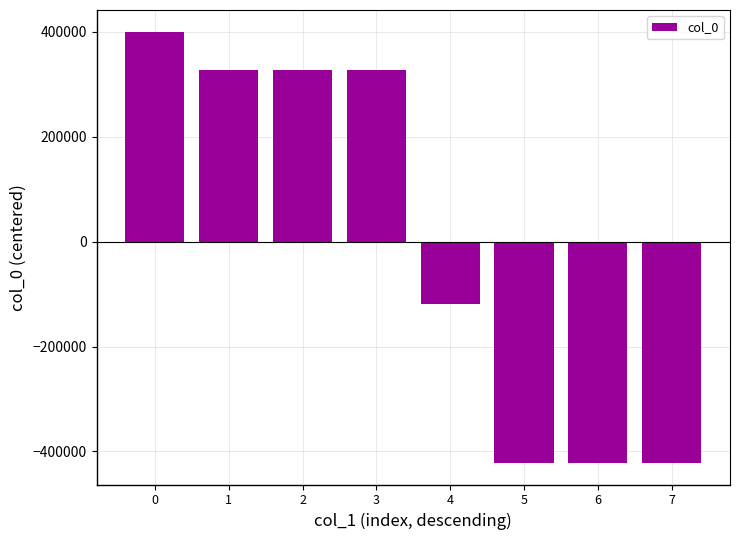

What is the value of the 8th bar from the left?

-422017.6